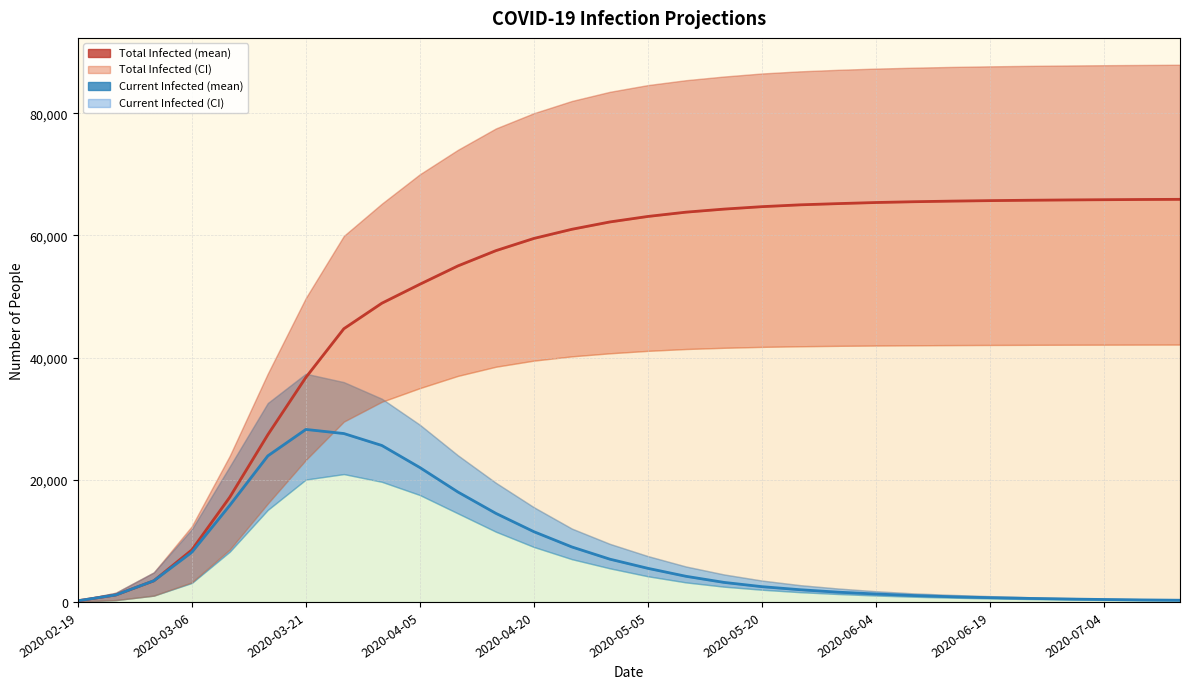

True or false: predicted_total_infected_mean has more than 0 interior local peaks.

False